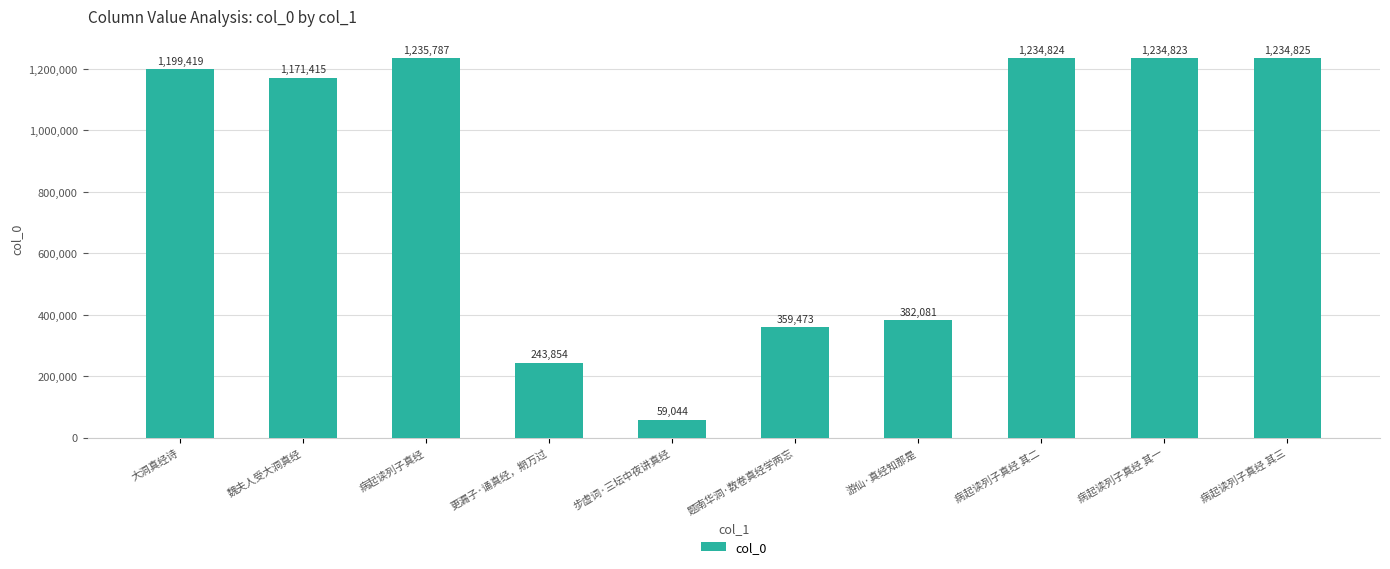

The value at 大洞真经诗 is 710839. True or false?

False